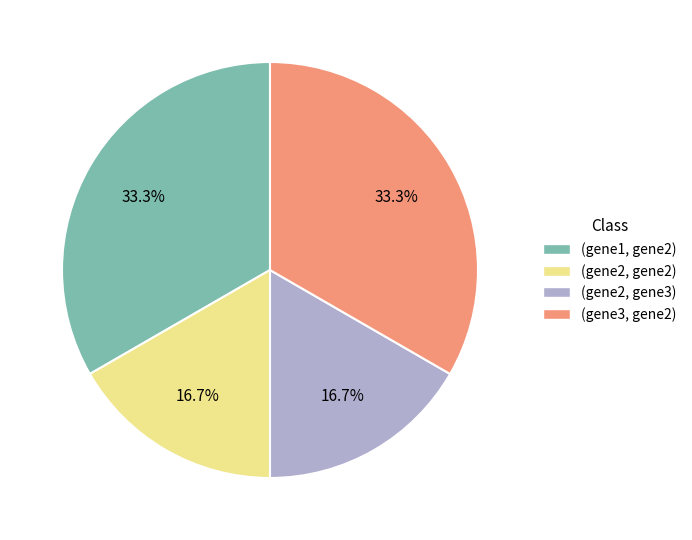

Does any single category account for the majority?

No